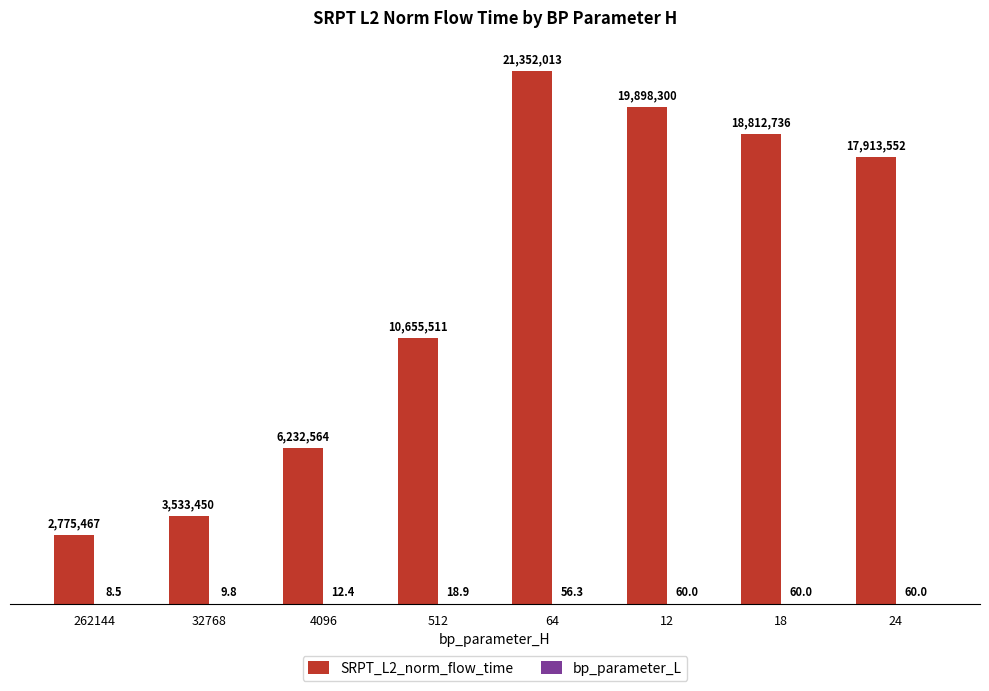

The SRPT_L2_norm_flow_time series shows 1019358.4 at 262144. True or false?

False